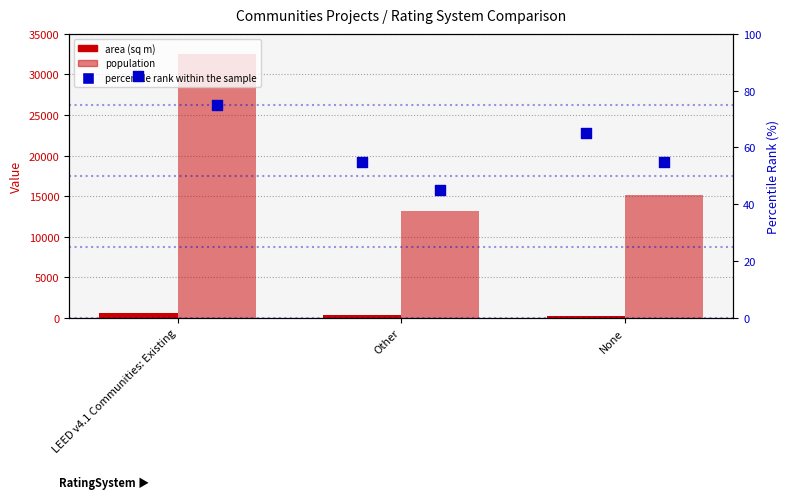

At which category is the sum across all series the highest?

LEED v4.1 Communities: Existing